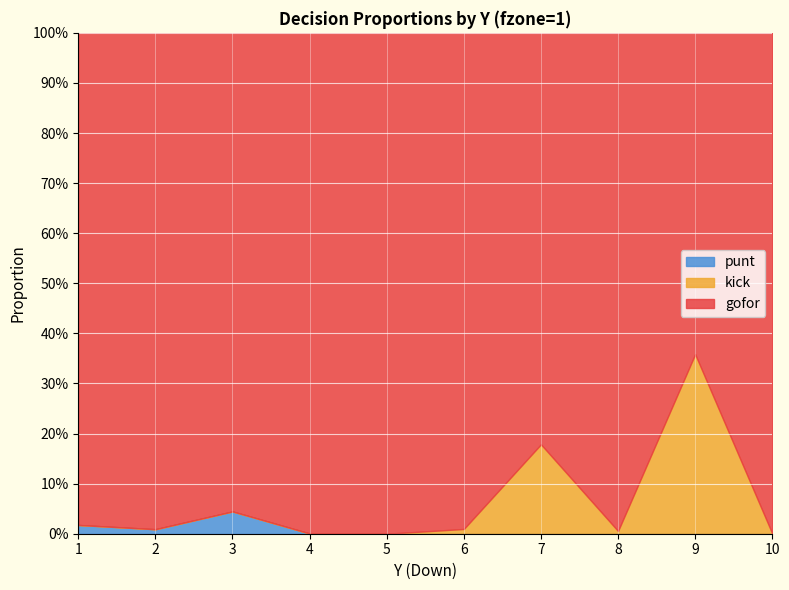

What is the value of the gofor point at the 2nd from the left?

1.0